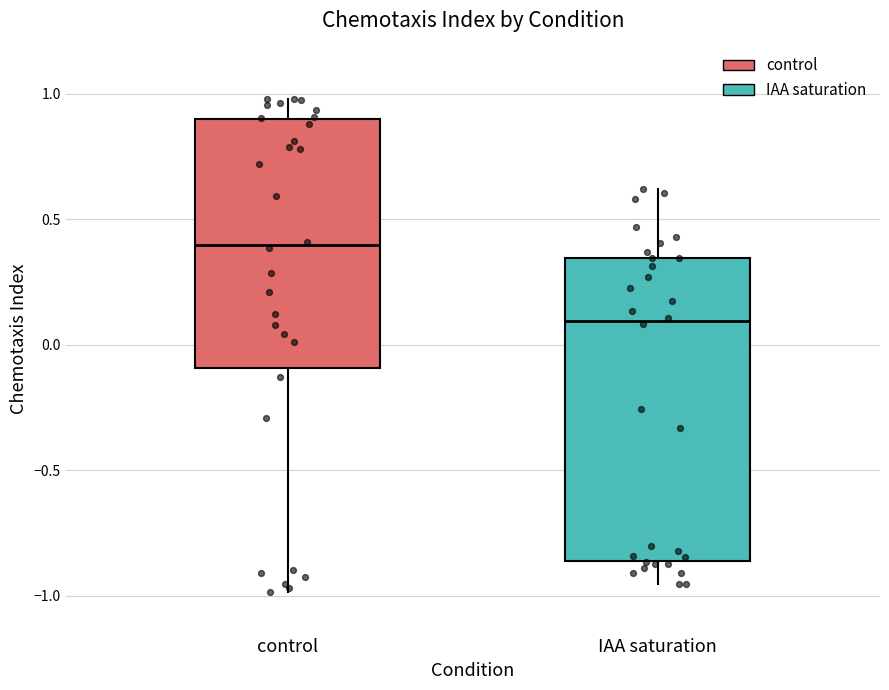

Where does the median line of the box for IAA saturation sit on the y-axis? The values are not printed on the chart, so give them approximately, as read against the axis.

0.10